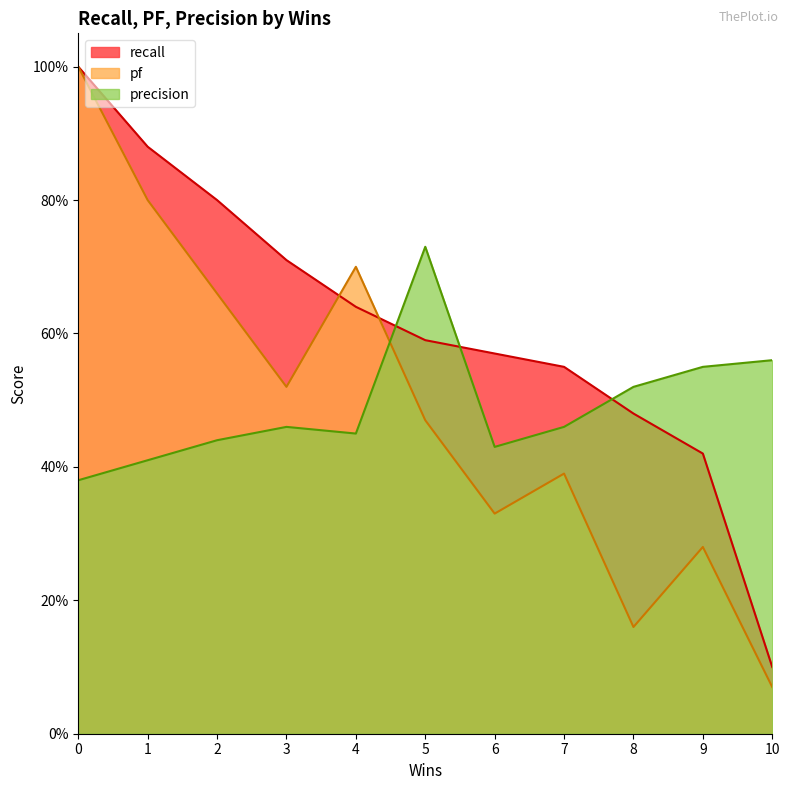

The value of recall at 1 is 0.9. True or false?

True